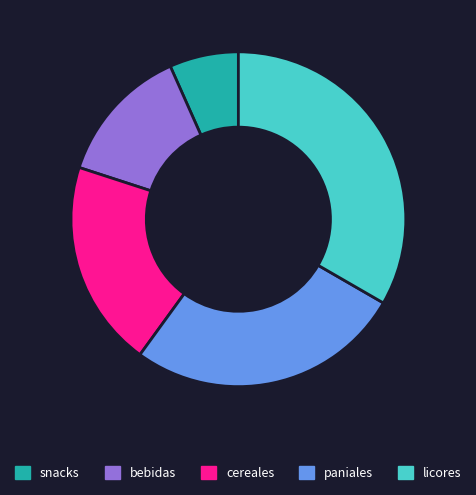

Is it true that licores is 33% of the pie?

True